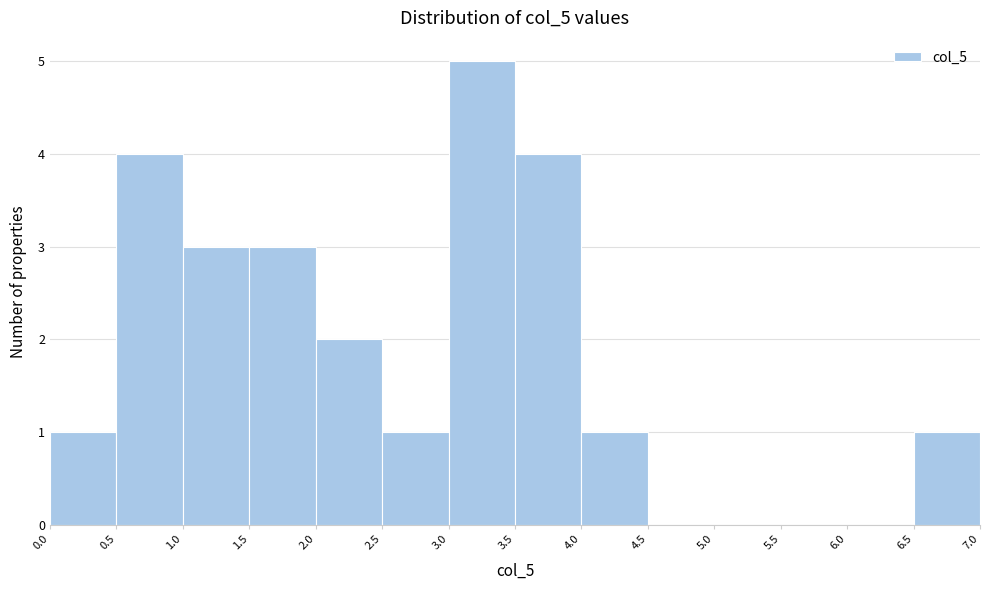

Over which range of the x-axis is the bar tallest?

3.0 to 3.5